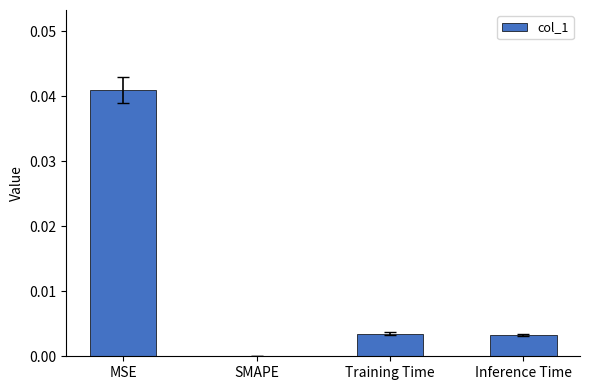

Are the bars horizontal?

No